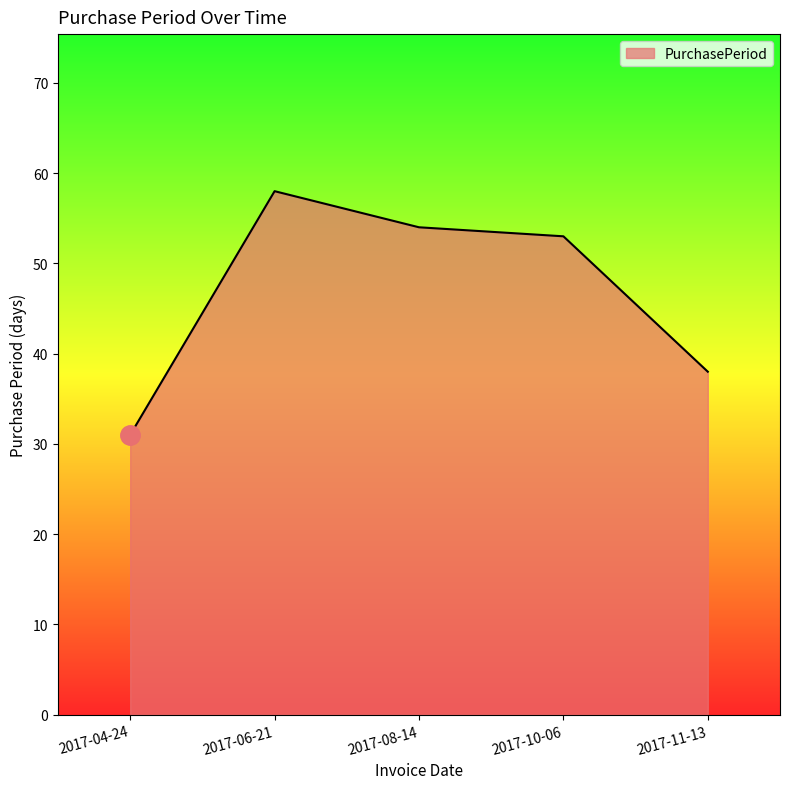

Reading left to right, list all the values displayed in this chart.

2017-04-24=31	2017-06-21=58	2017-08-14=54	2017-10-06=53	2017-11-13=38